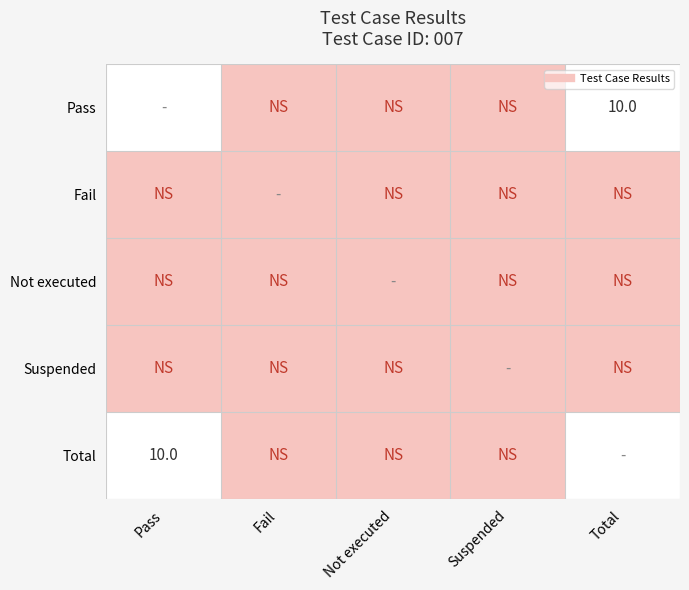

Is the value of Not executed at Suspended greater than the value of Pass at Pass?

No